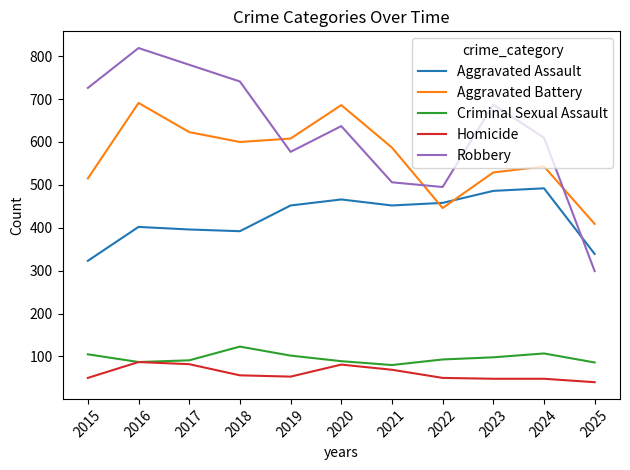

What is the highest value of the Homicide series?

87